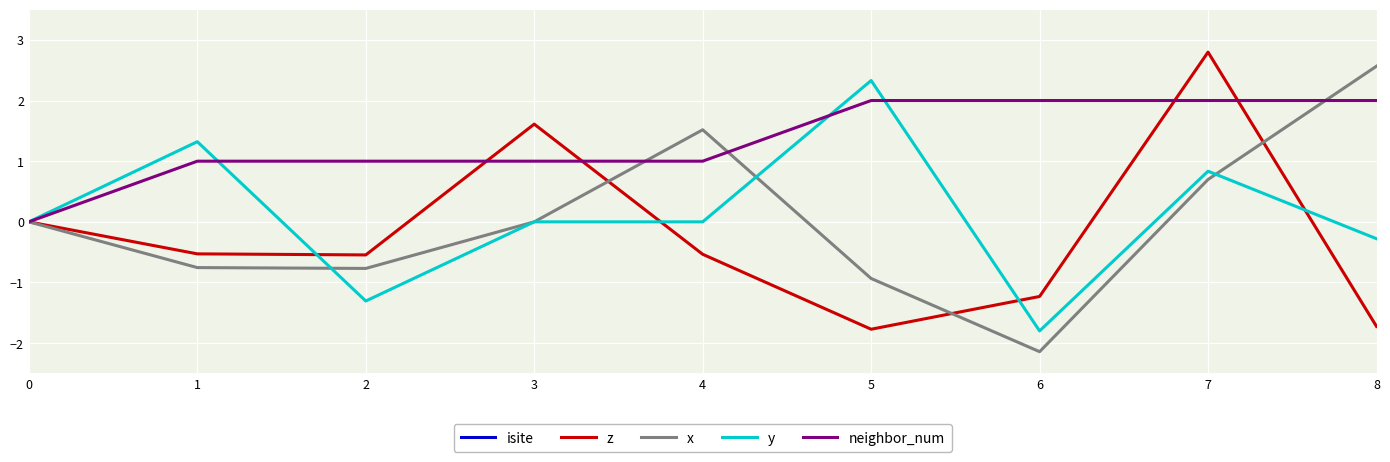

What is the sum of all isite values?

422.0